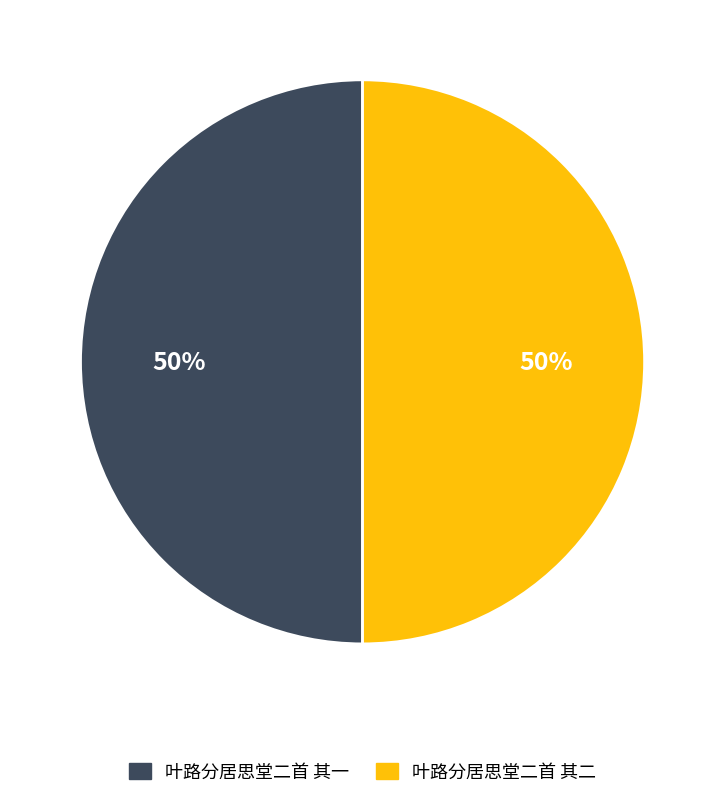

To the nearest percent, what is the average slice percentage?

50%